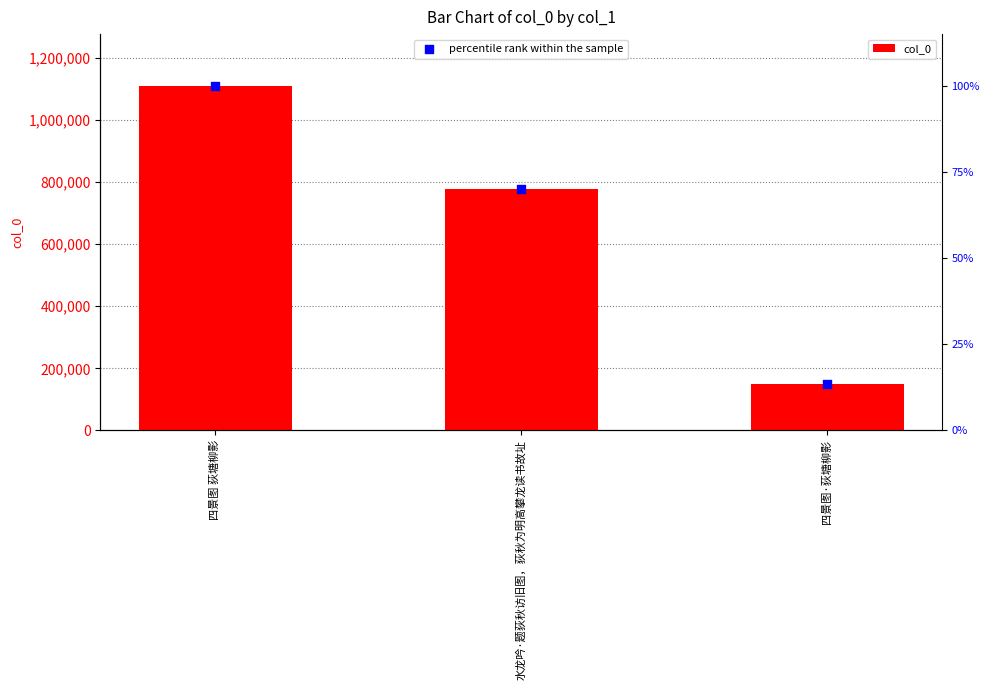

What is the total value across all series at 四景图·荻塘柳影?

296210